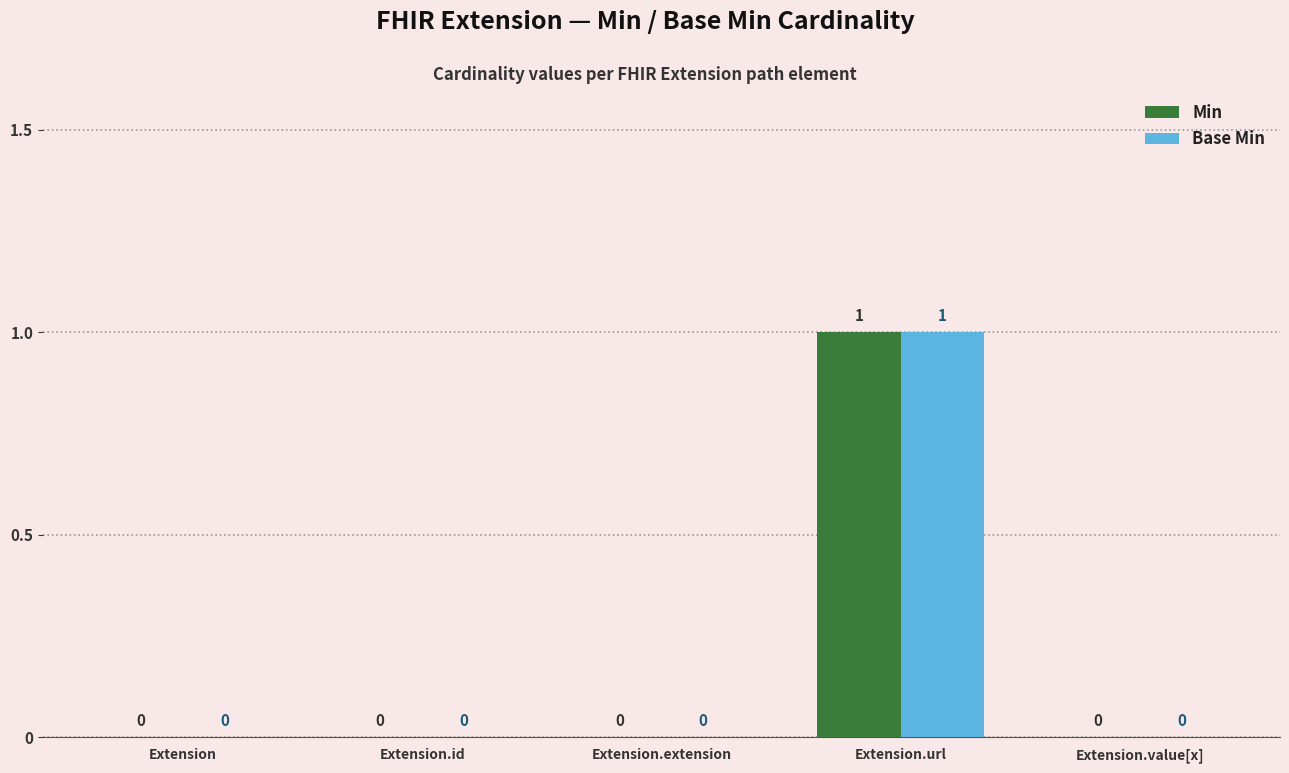

The value of Min at Extension.url is 1. True or false?

True